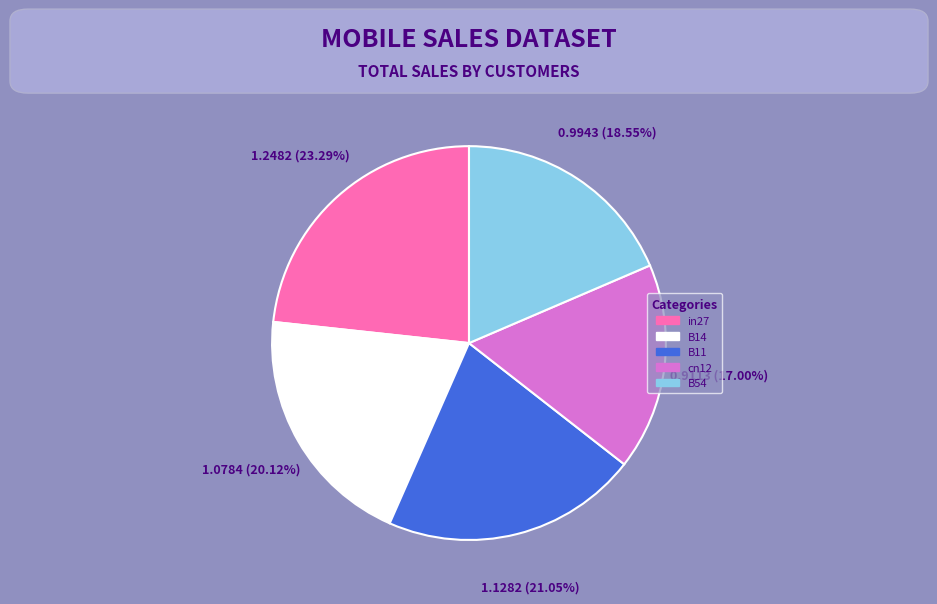

Is there any slice that represents more than half of the pie?

No